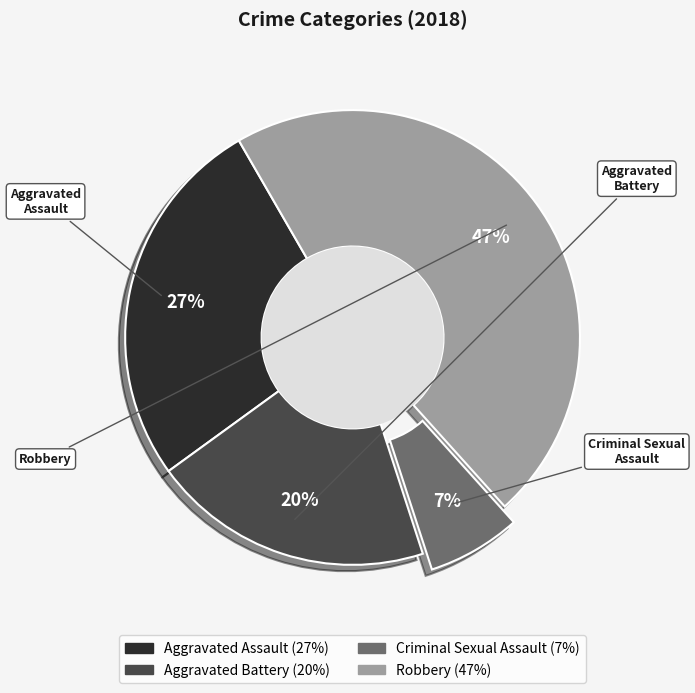

To the nearest percent, what is the average slice percentage?

25%